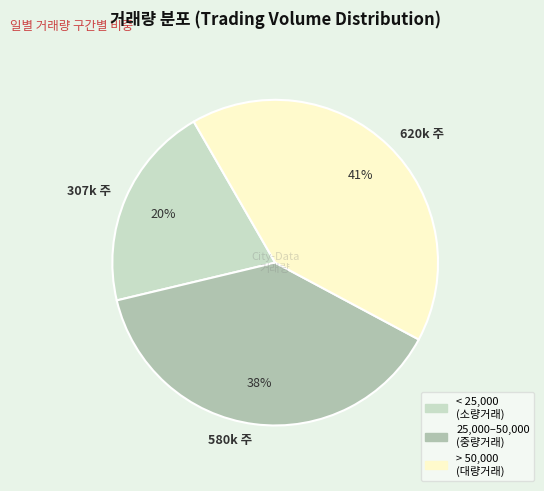

What is the largest slice in the pie chart?

> 50,000 (대량거래)